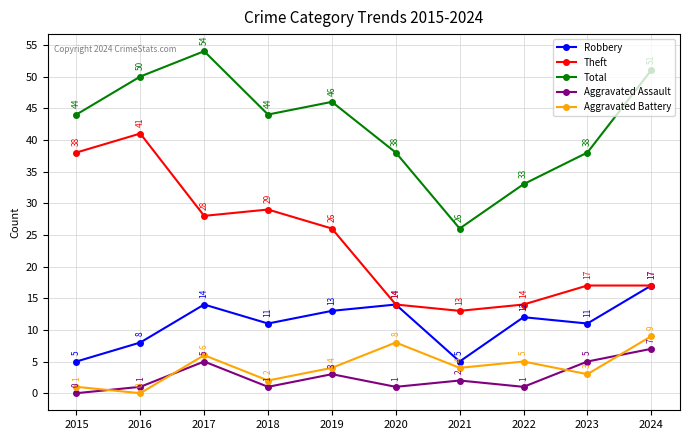

What is the spread (max minus min) of values at 2019?

43